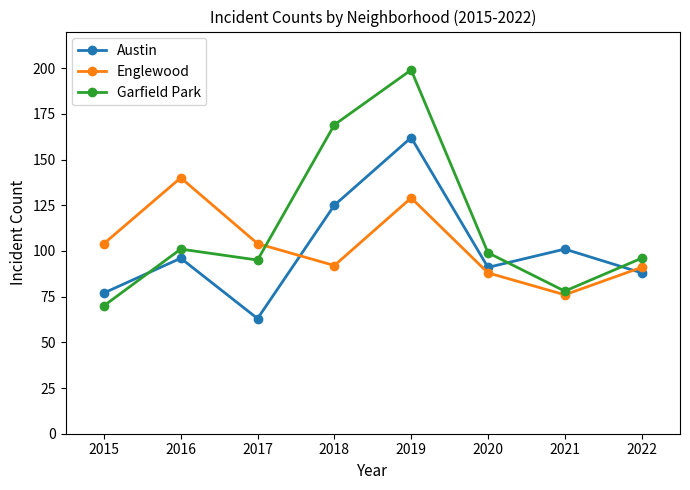

At how many categories does at least one series exceed 175?

1